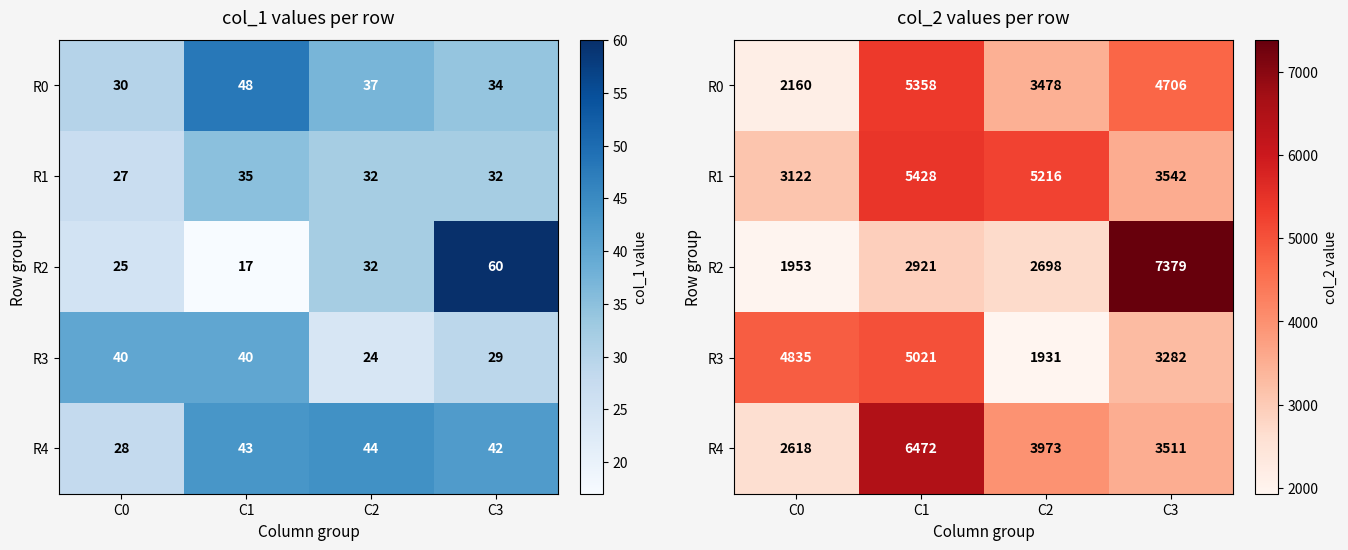

At which category is the sum across all series the highest?

C1